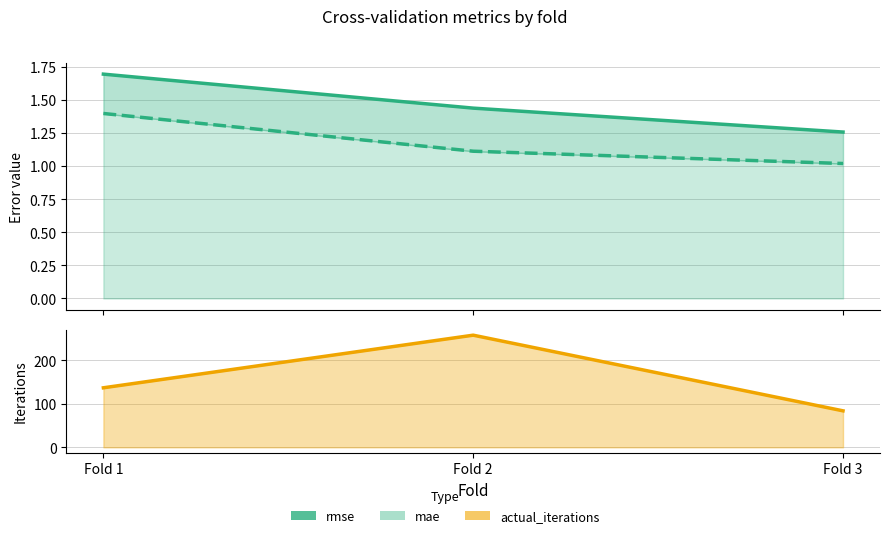

What are all the series names shown in the legend?

rmse, mae, actual_iterations